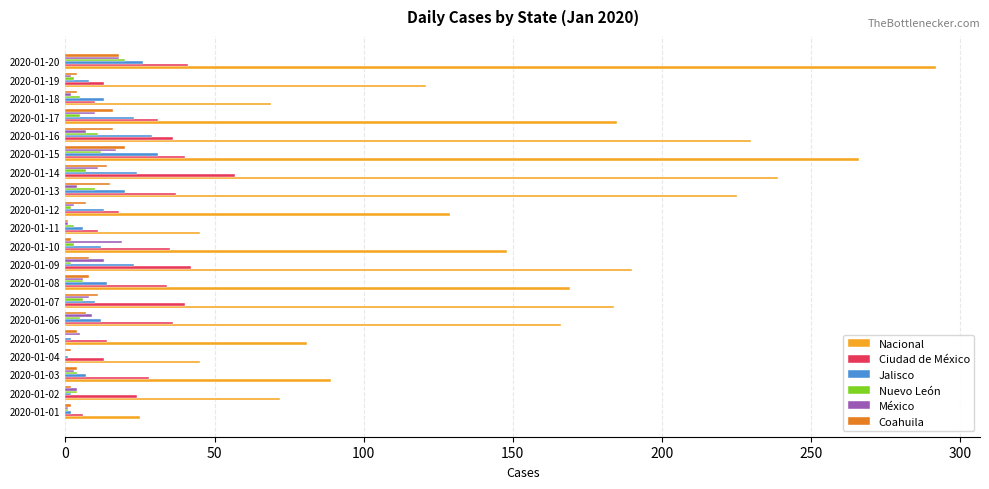

At which label does Ciudad de México reach its peak?

2020-01-14